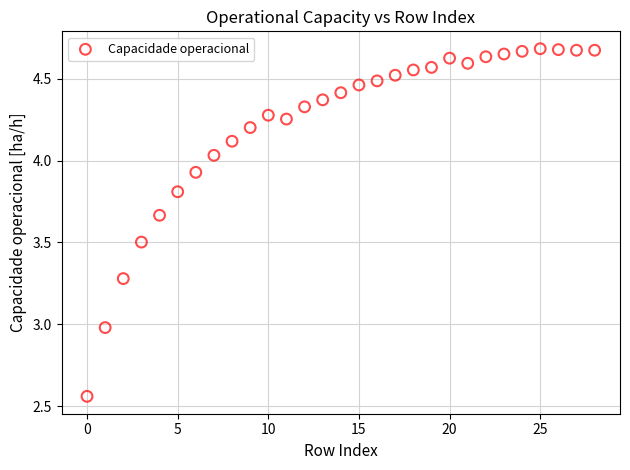

What is the range of Y values (max minus min)?

2.1